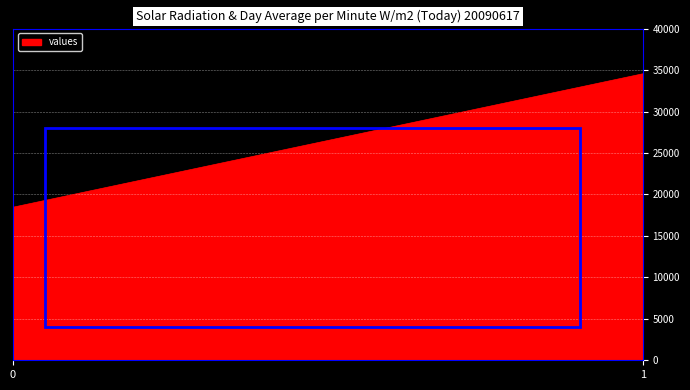

What is the sum of all values?

53006